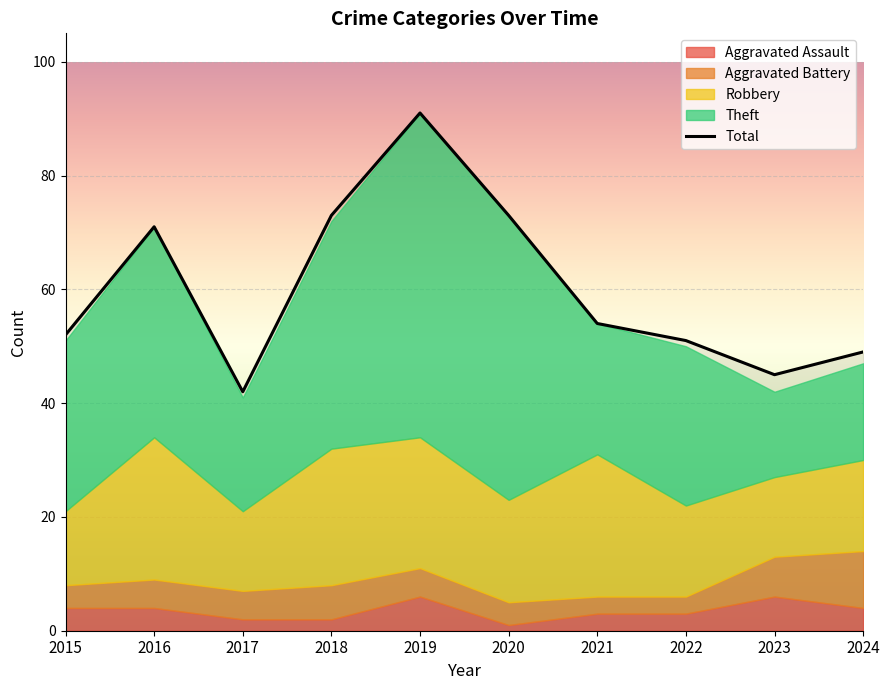

The Aggravated Assault series shows 5 at 2021. True or false?

False